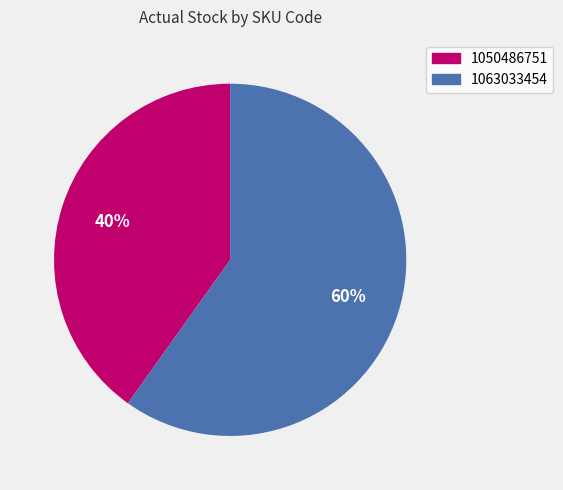

Count the number of slices in the pie.

2